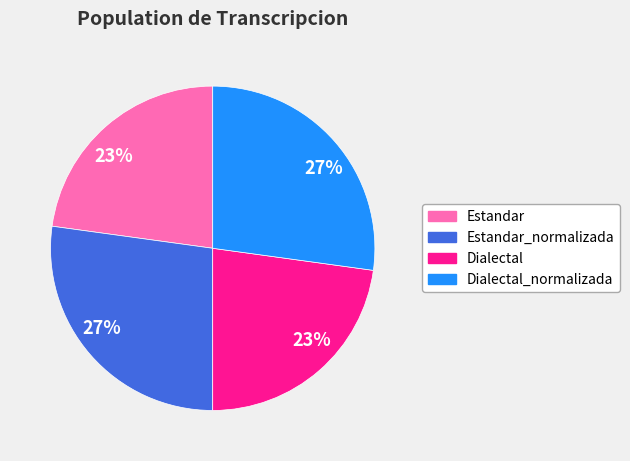

To the nearest percent, what is the average slice percentage?

25%